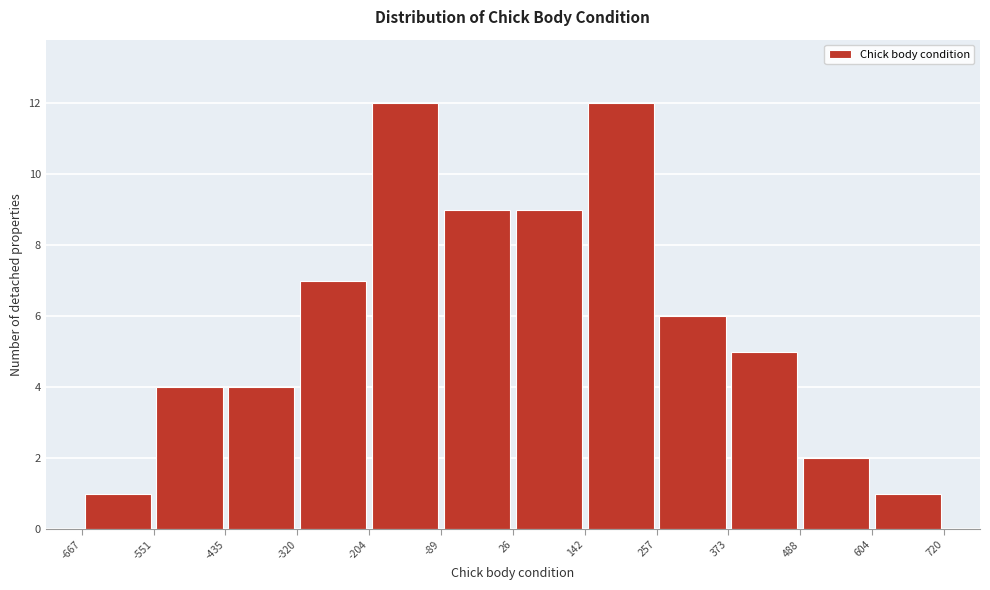

What is the height of the bar covering -667 to -551 on the x-axis? The values are not printed on the chart, so give them approximately, as read against the axis.

1